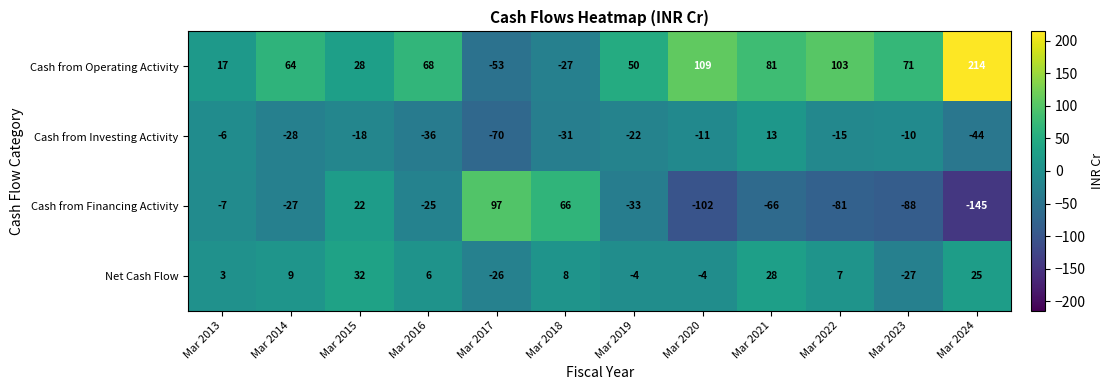

Which series has the largest range (max minus min)?

Cash from Operating Activity